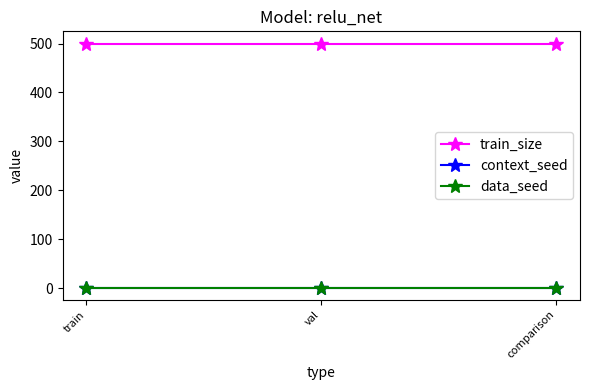

Rank the series at comparison from lowest to highest value.

context_seed, data_seed, train_size